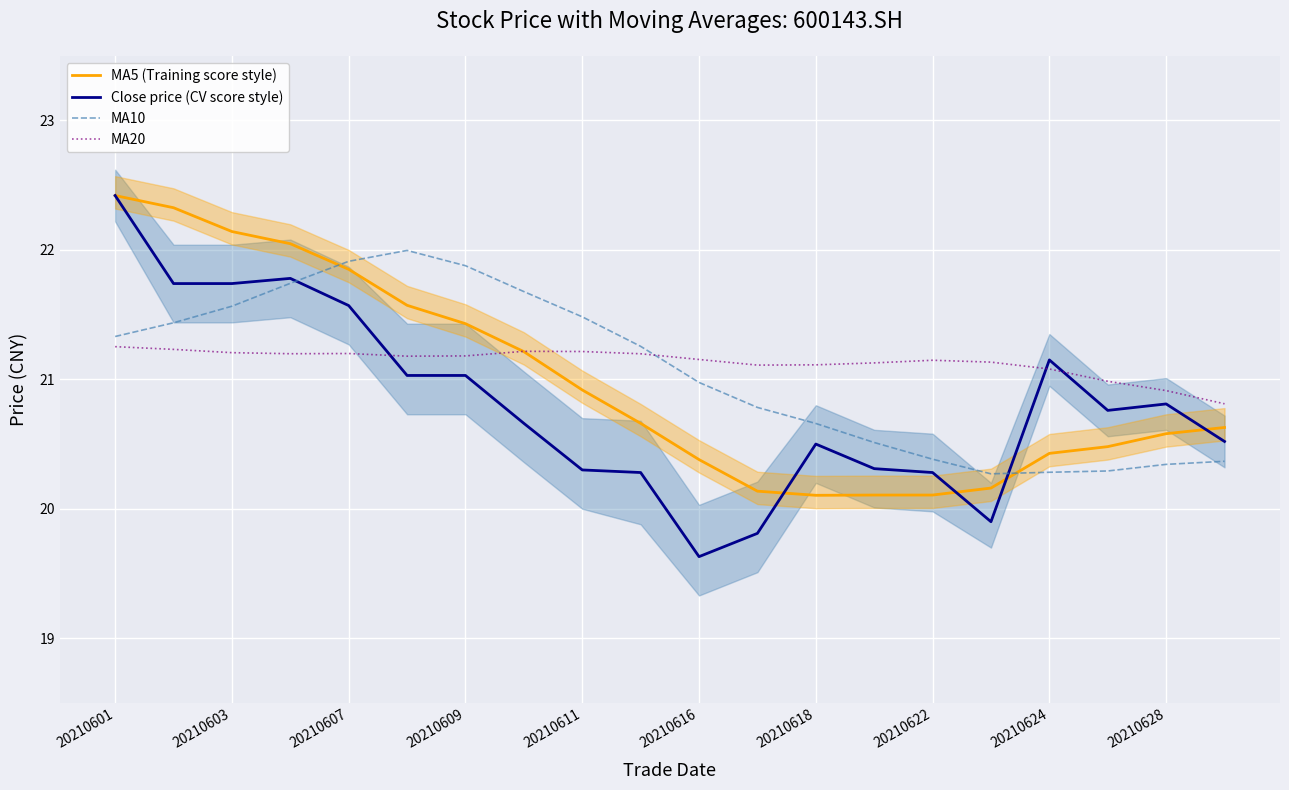

Which series ends up on top after the final intersection of Close price (CV score style) and MA20?

MA20